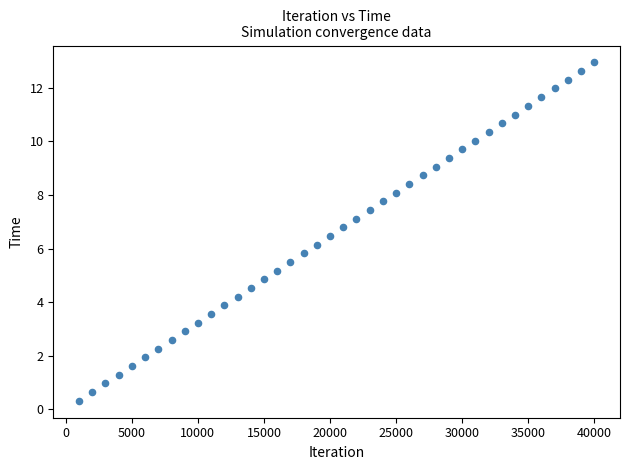

What is the range of X values (max minus min)?

39000.0